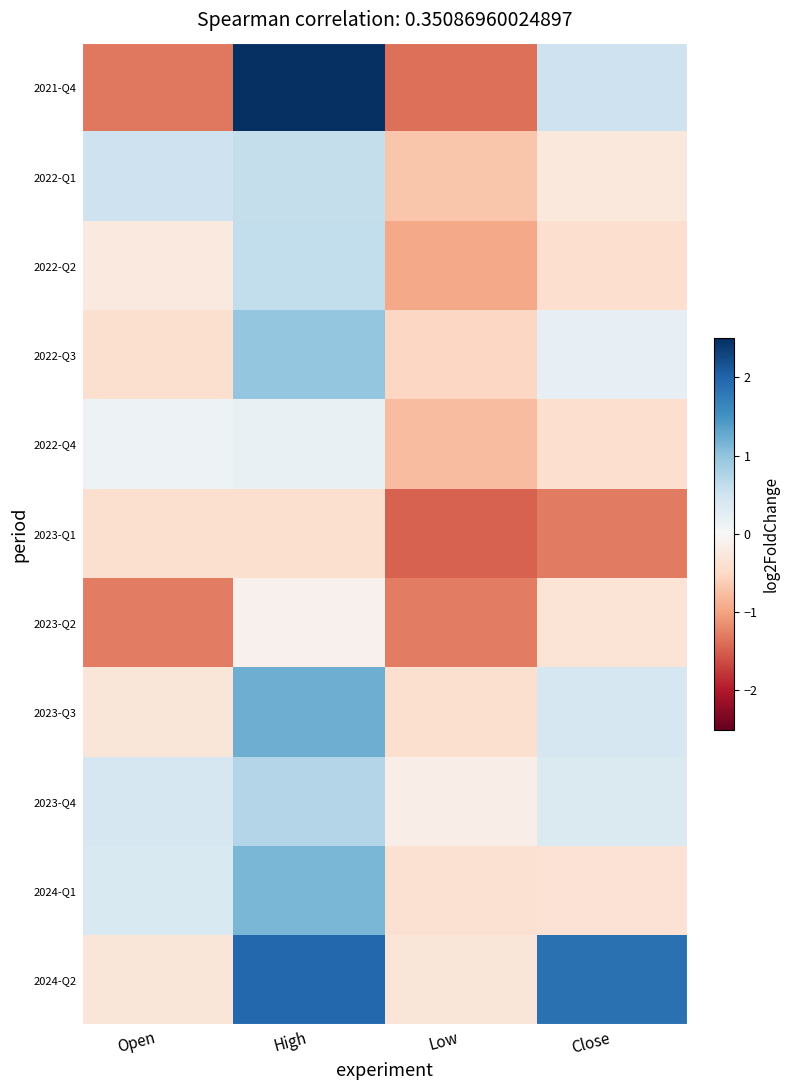

What is the difference between the highest and lowest values at High?

4.3